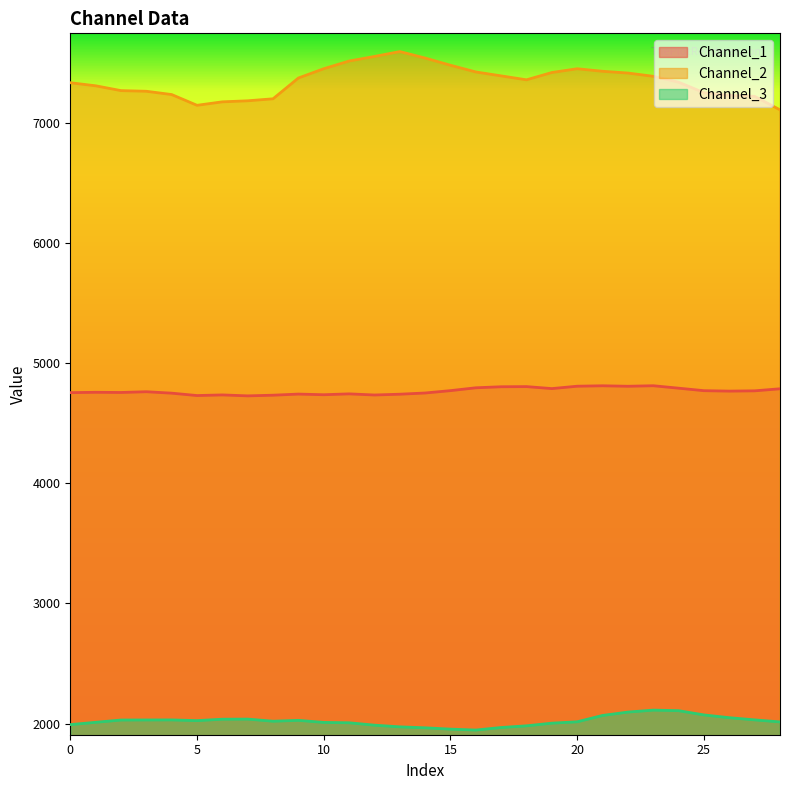

True or false: Channel_2 and Channel_1 cross at least once.

False